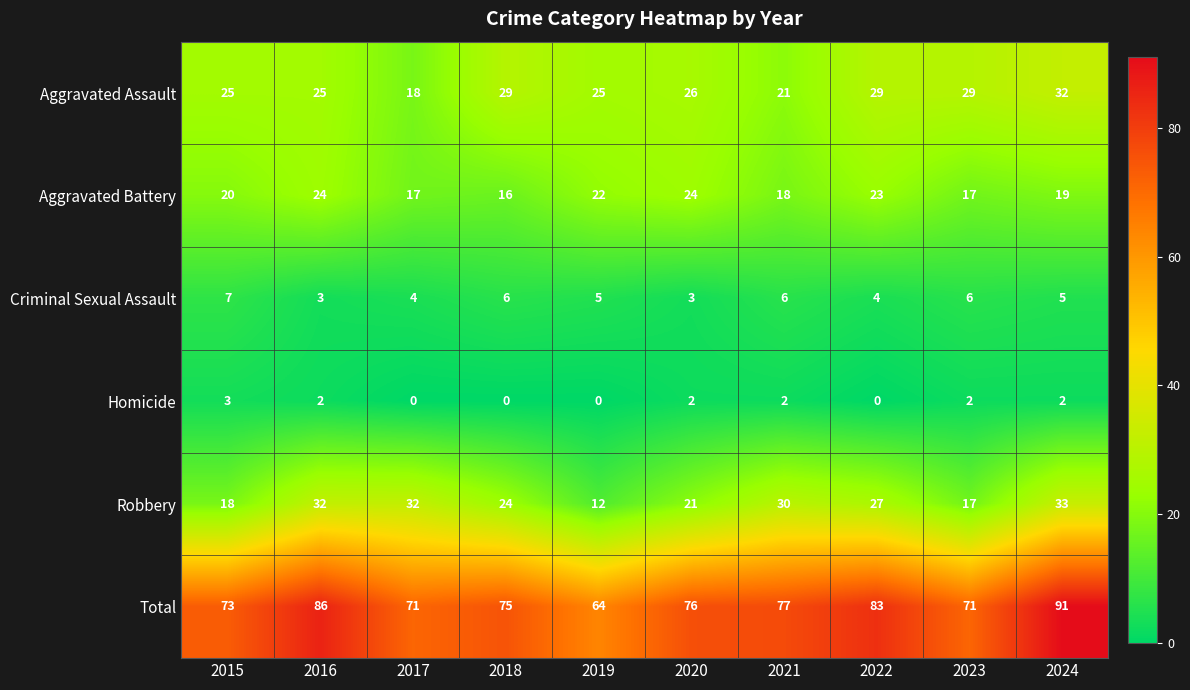

How many data points does each series have?

10